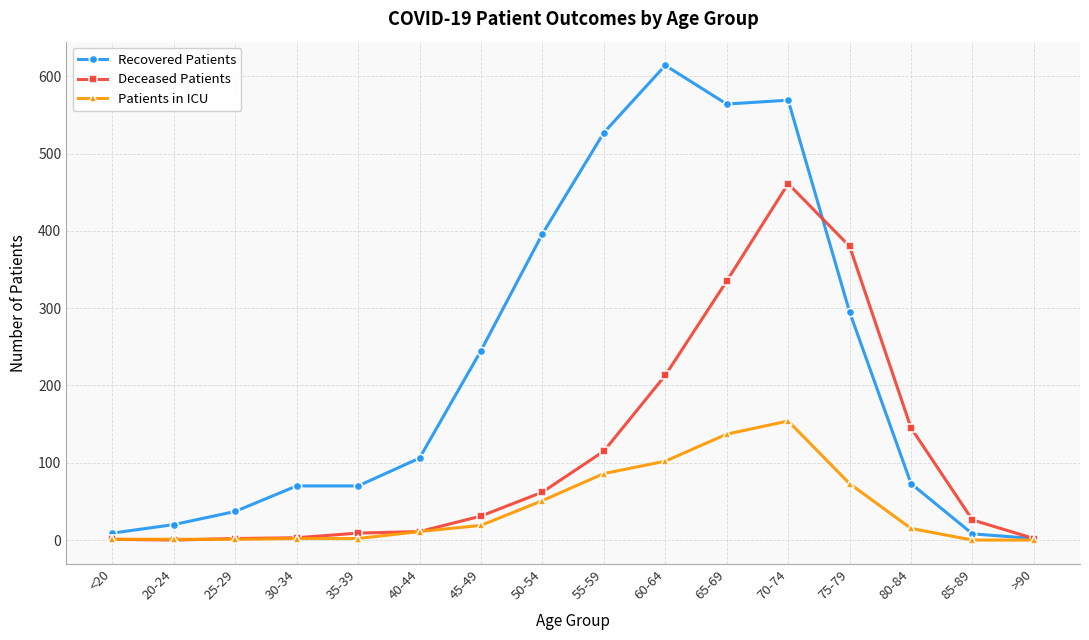

What is the highest value of the Patients in ICU series?

154